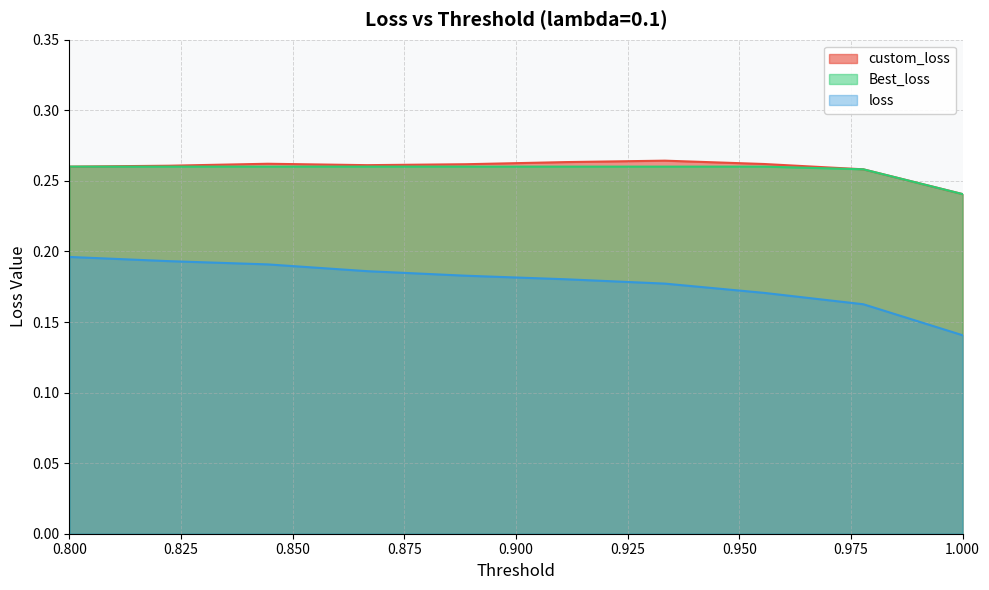

True or false: custom_loss and Best_loss cross at least once.

False